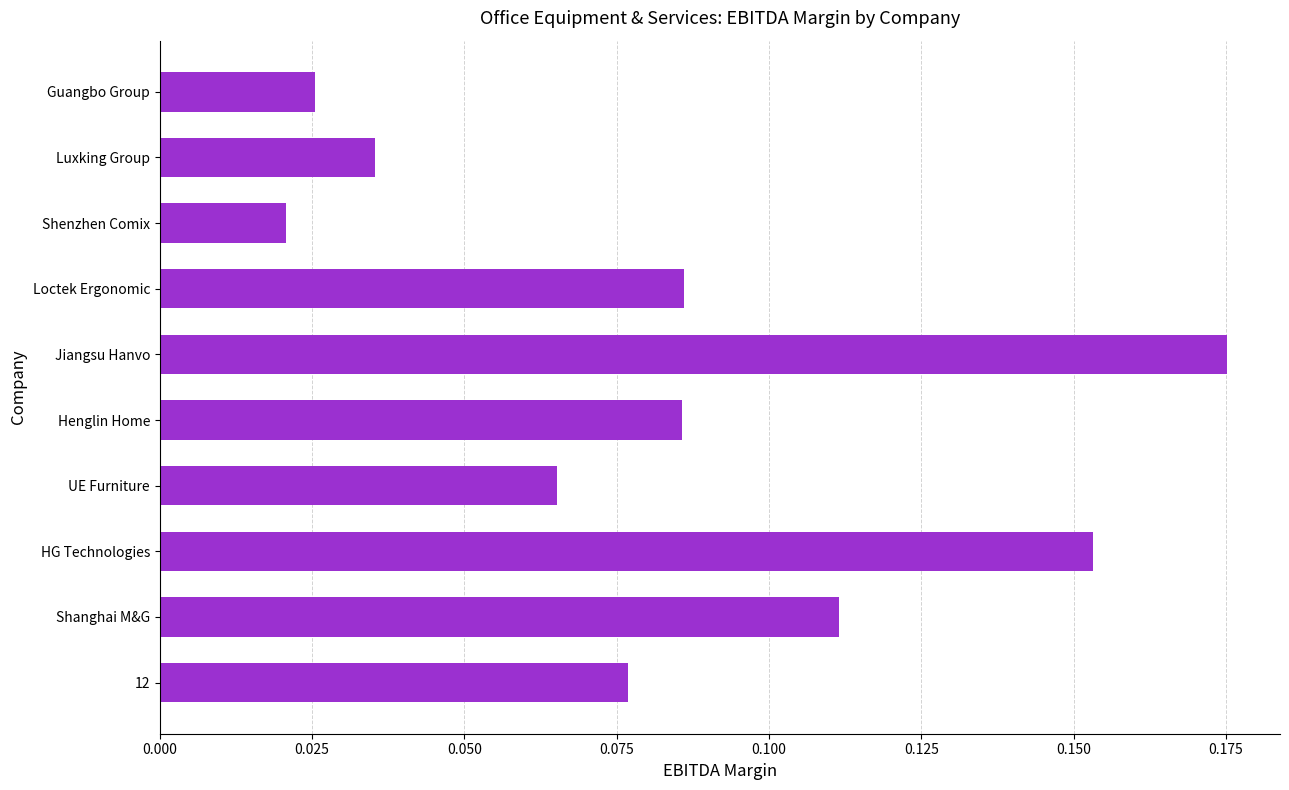

Between Henglin Home and HG Technologies, which is larger?

HG Technologies